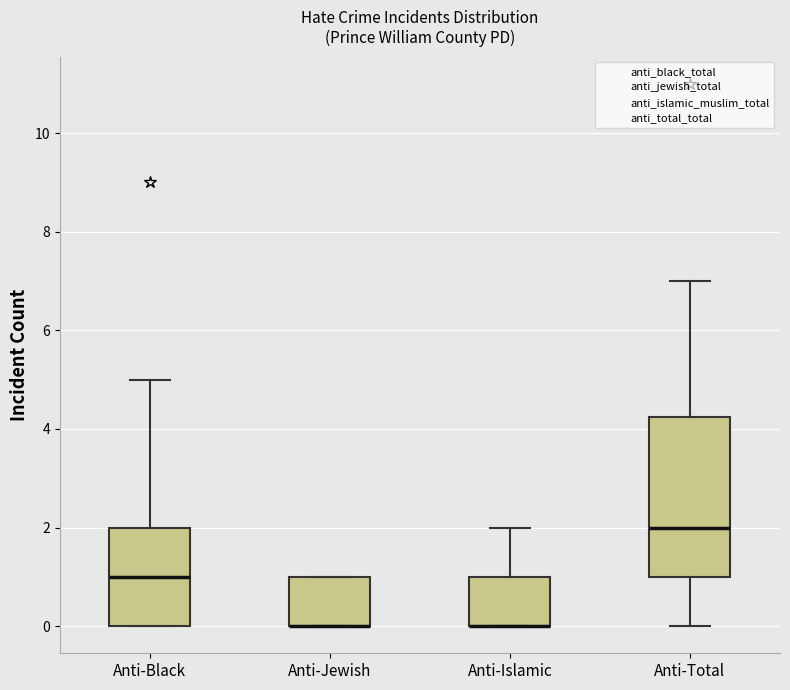

Reading left to right, read every box against the y-axis: the position of its median line, the range the box covers, and the ends of its whiskers. The values are not printed on the chart, so give them approximately, as read against the axis.

Anti-Black: median 1.0, box 0.0 to 2.0, whiskers 0.0 to 5.0
Anti-Jewish: median 0.0 (drawn on the box's lower edge), box 0.0 to 1.0, whiskers 0.0 to 1.0
Anti-Islamic: median 0.0 (drawn on the box's lower edge), box 0.0 to 1.0, whiskers 0.0 to 2.0
Anti-Total: median 2.0, box 1.0 to 4.2, whiskers 0.0 to 7.0